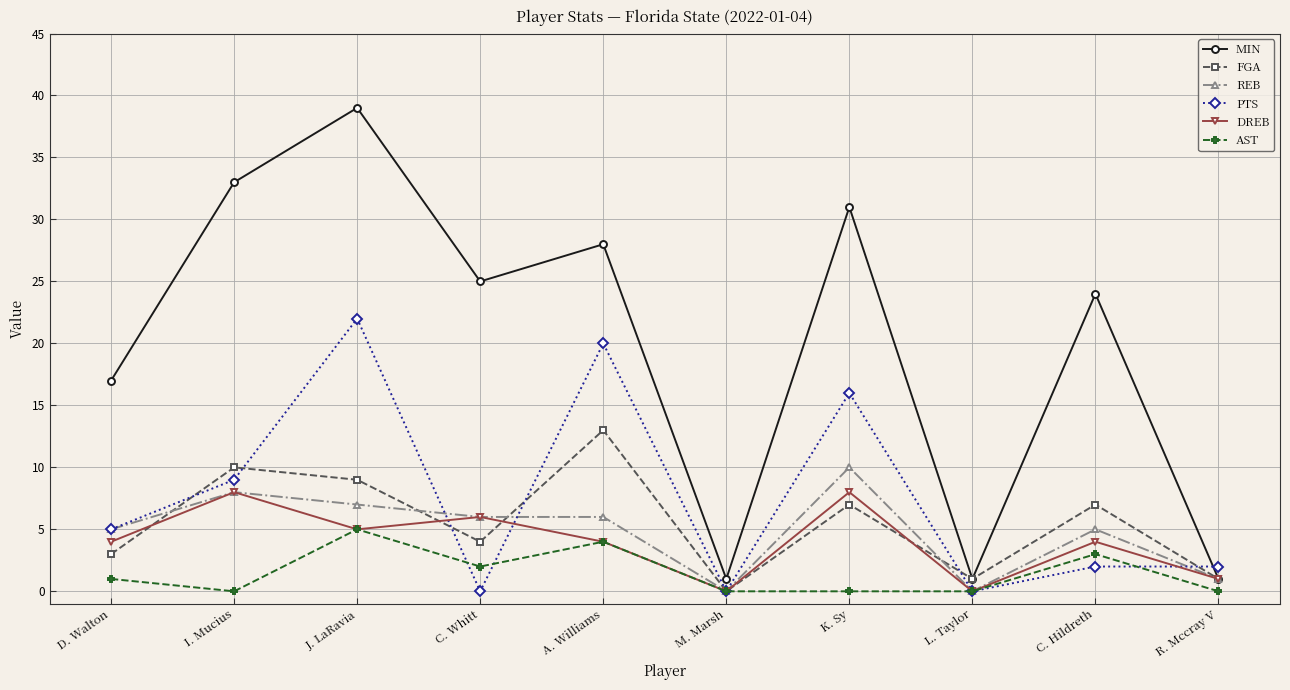

Does the chart have visible grid lines?

Yes